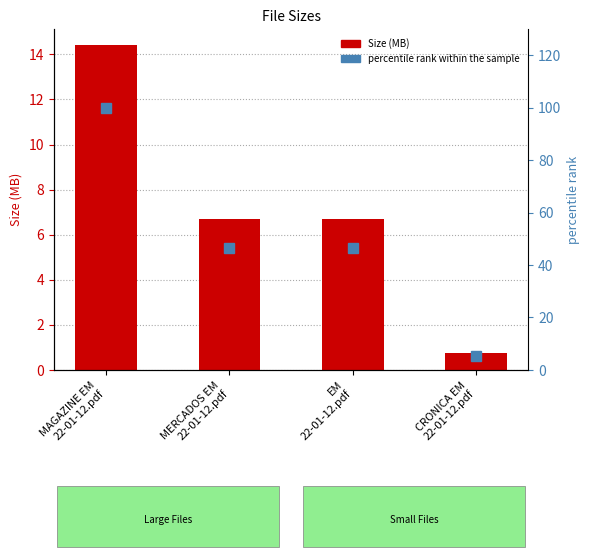

What is the sum of the Size (MB) values at MAGAZINE EM
22-01-12.pdf and EM
22-01-12.pdf?

21.1